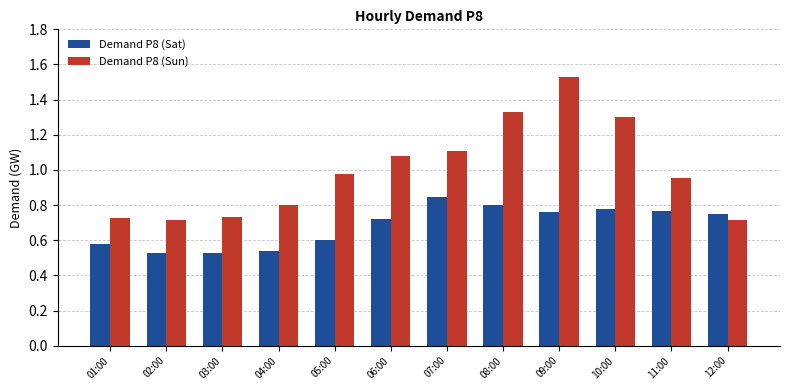

Are the bars grouped side by side (vs. stacked)?

Yes